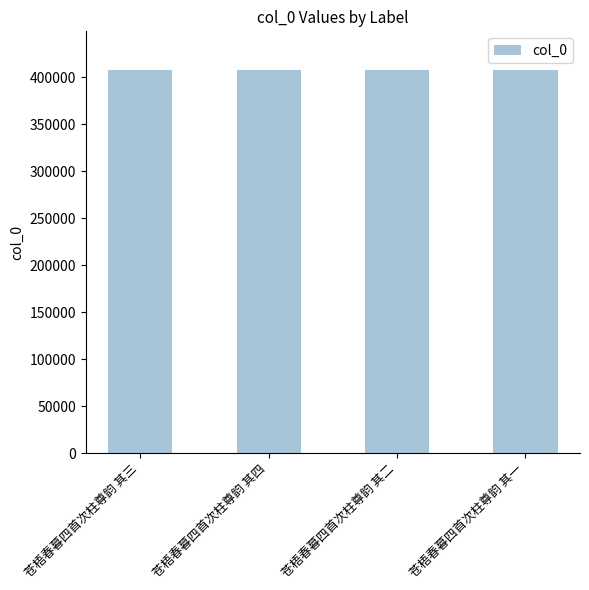

What is the sum of all values?

1633034